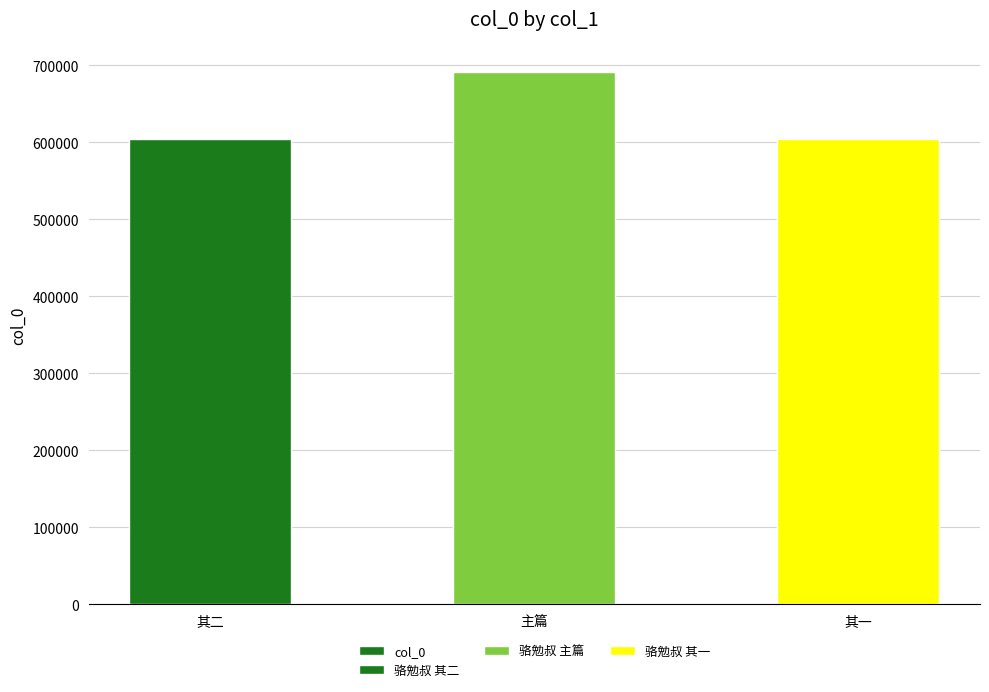

What is the label of the 2nd bar from the left?

主篇